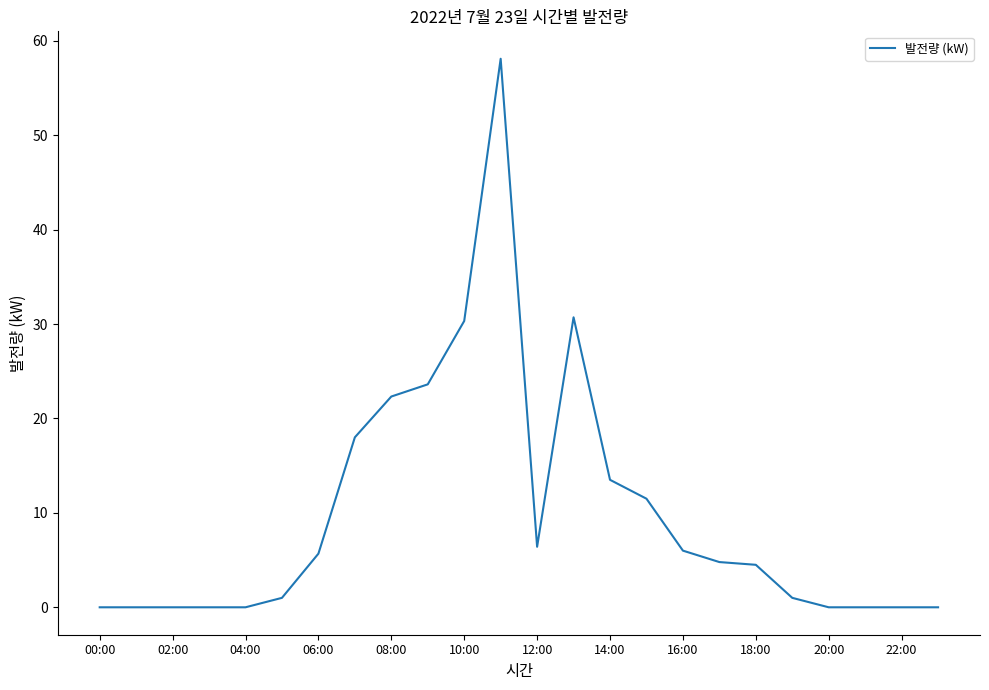

What is the difference between the maximum and minimum values?

58.1